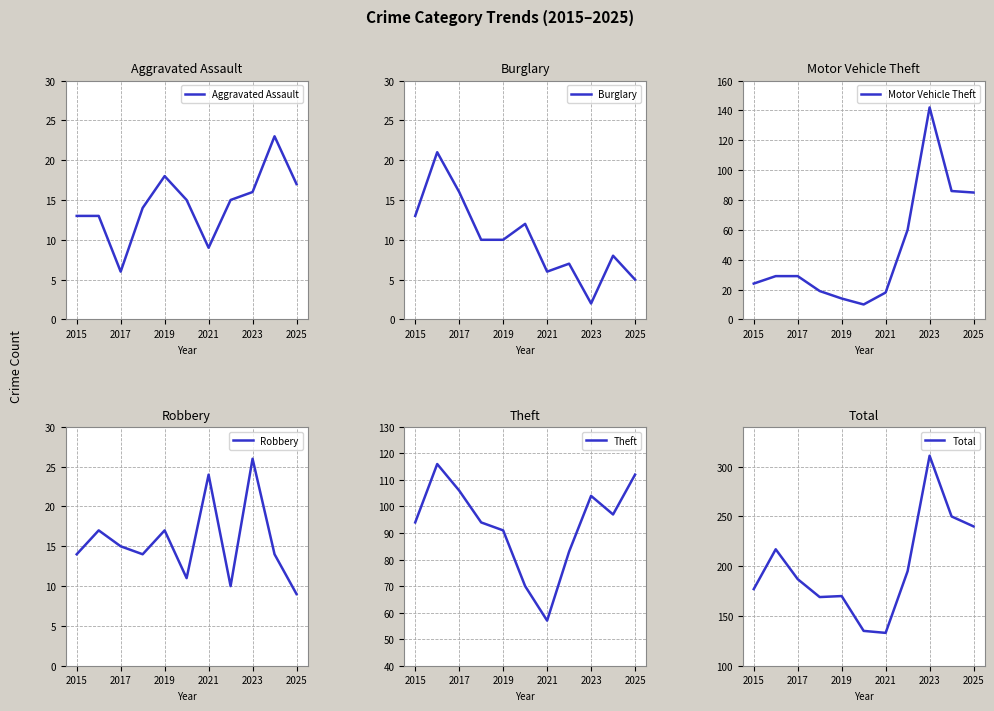

The value of Aggravated Assault at 2015 is 13. True or false?

True